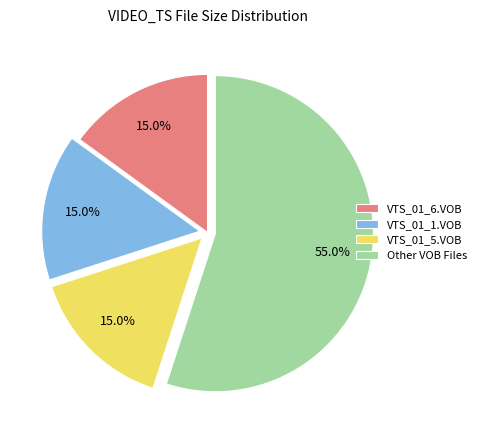

Combined, do VTS_01_1.VOB and VTS_01_6.VOB account for over 50%?

No